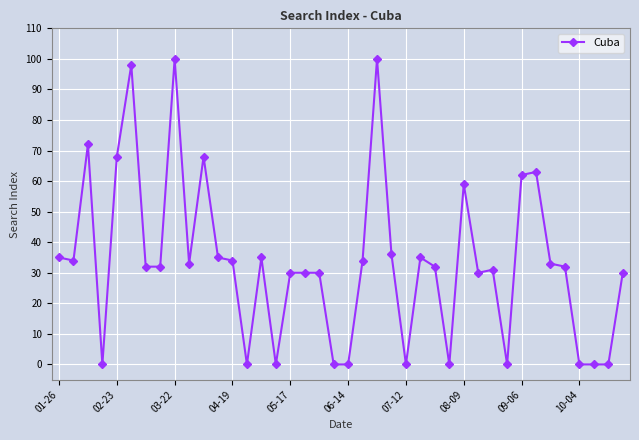

What is the difference between the second highest and second lowest values?

100